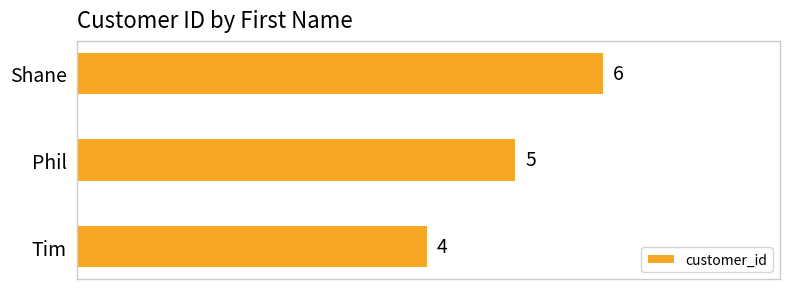

Is it true that the value at Shane is 9?

False